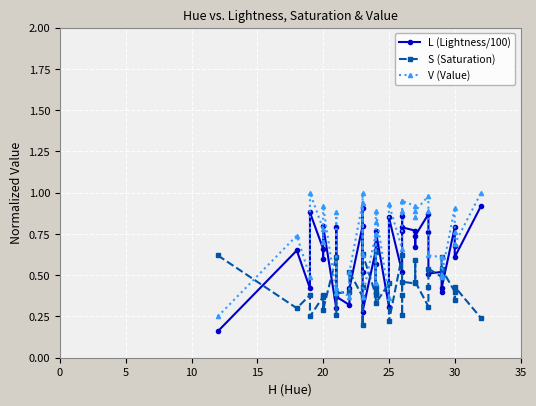

Which series has the largest total across all categories?

V (Value)